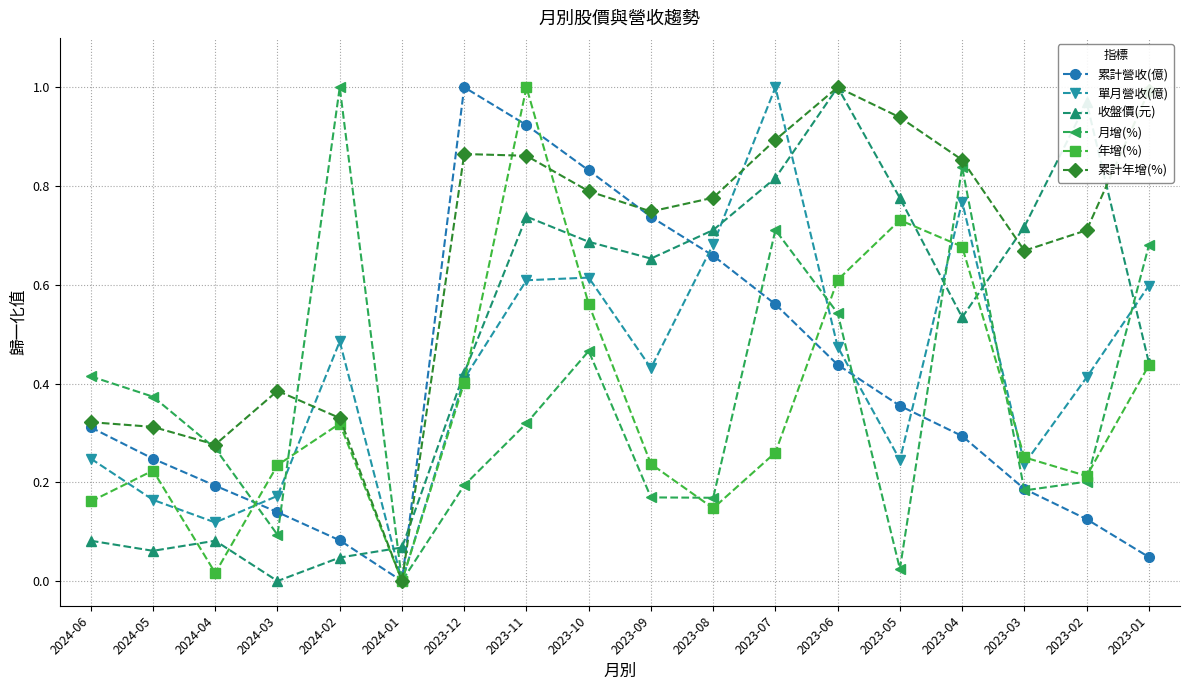

What is the label of the 7th point from the left?

2023-12